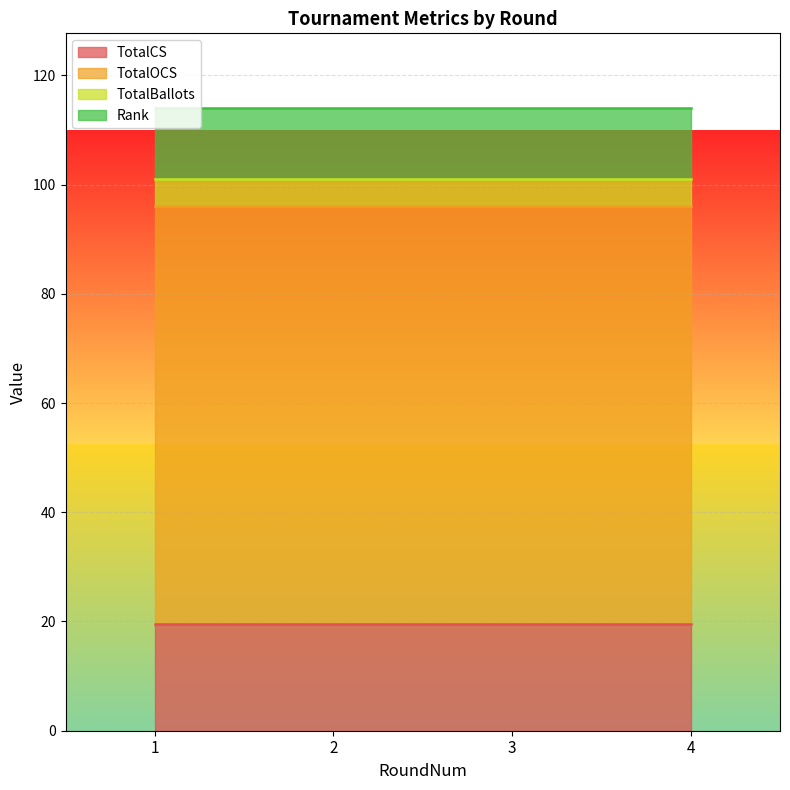

The value of TotalCS at 1 is 34.0. True or false?

False